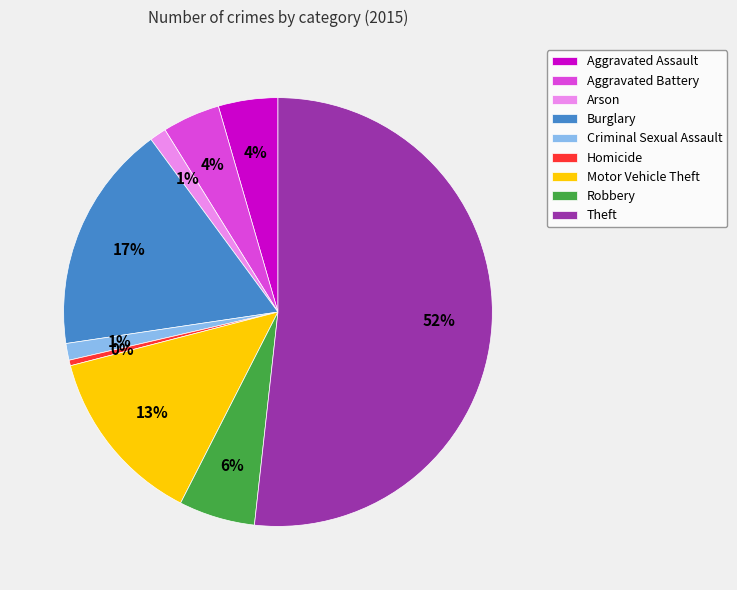

Is the sum of Robbery and Aggravated Assault greater than half?

No